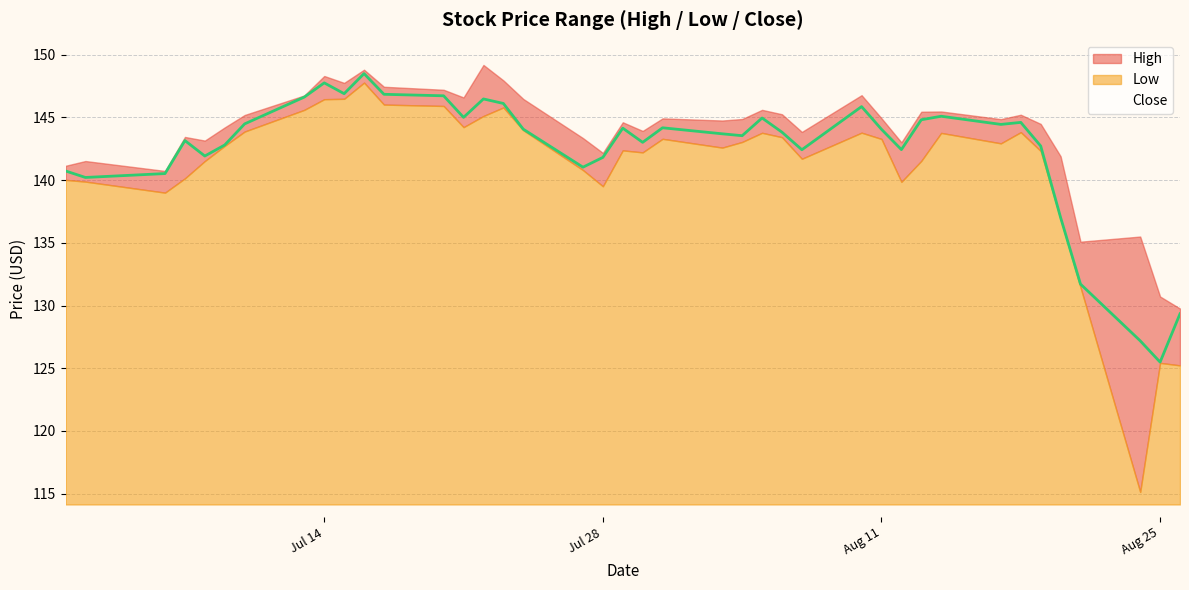

Count the number of data series in this chart.

3